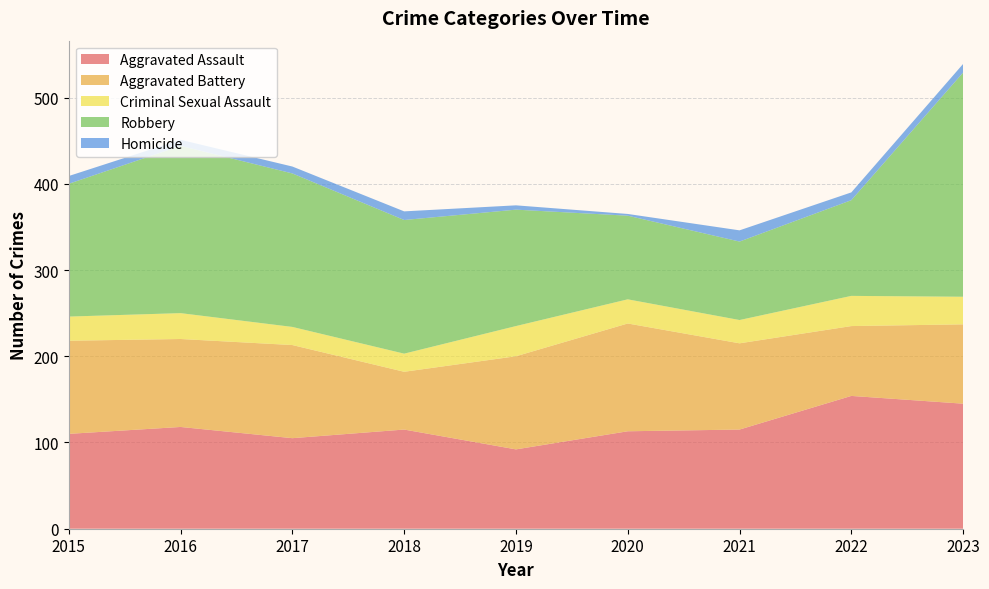

Reading left to right, what are all the values shown in this chart?

Aggravated Assault: 2015=110	2016=118	2017=105	2018=115	2019=92	2020=113	2021=115	2022=154	2023=145
Aggravated Battery: 2015=108	2016=102	2017=108	2018=67	2019=108	2020=125	2021=100	2022=81	2023=92
Criminal Sexual Assault: 2015=28	2016=30	2017=21	2018=21	2019=35	2020=28	2021=27	2022=35	2023=32
Robbery: 2015=154	2016=194	2017=178	2018=155	2019=135	2020=97	2021=91	2022=111	2023=260
Homicide: 2015=9	2016=7	2017=8	2018=10	2019=5	2020=2	2021=13	2022=9	2023=10